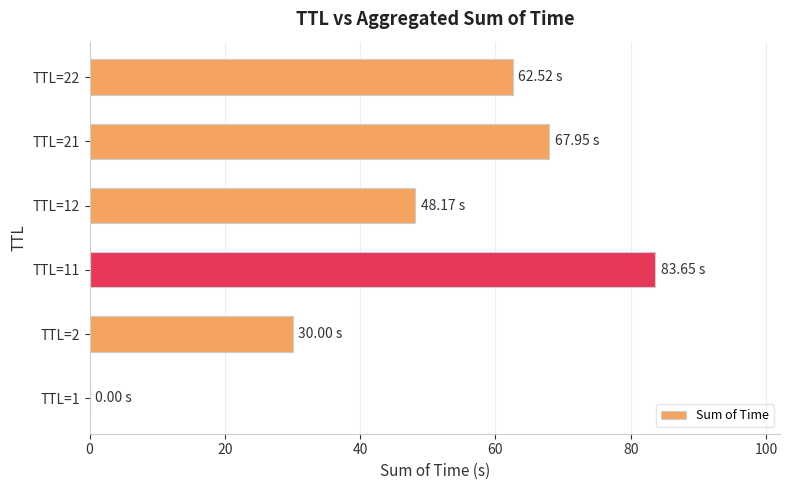

Are the bars horizontal?

Yes